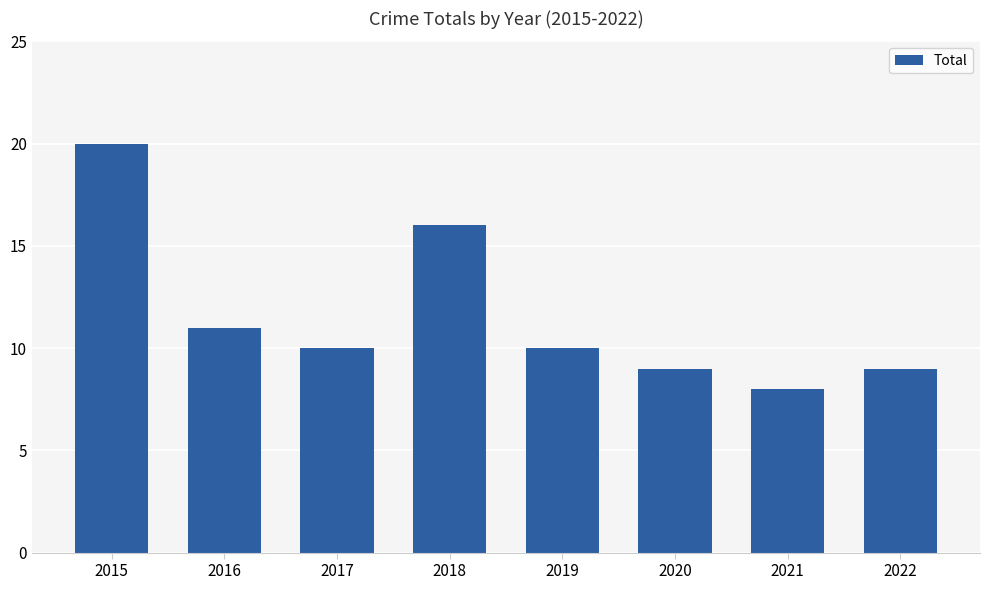

What is the ratio of the value at 2021 to the value at 2017?

0.8